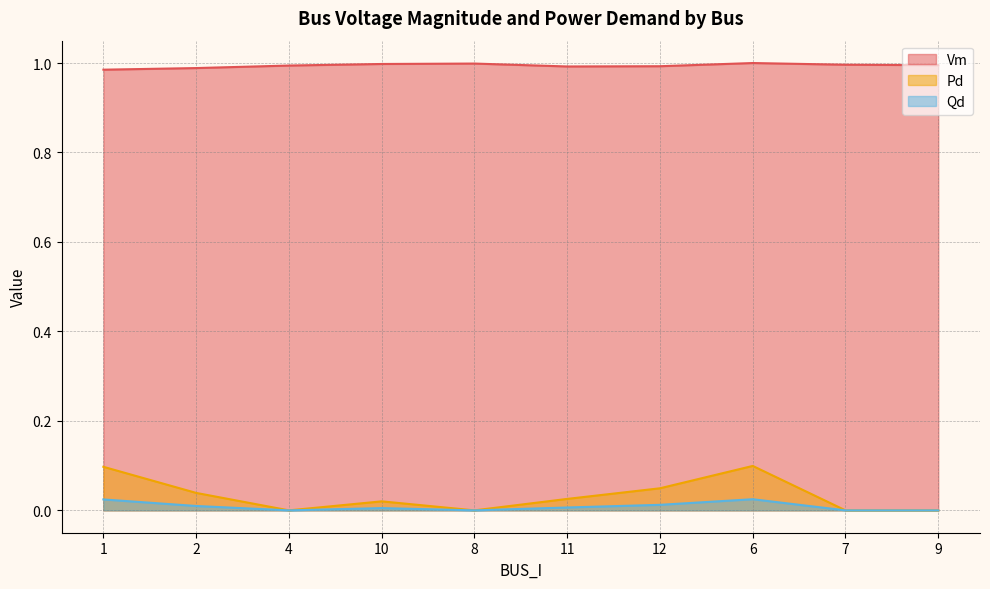

At which category does Vm reach its first local peak?

8